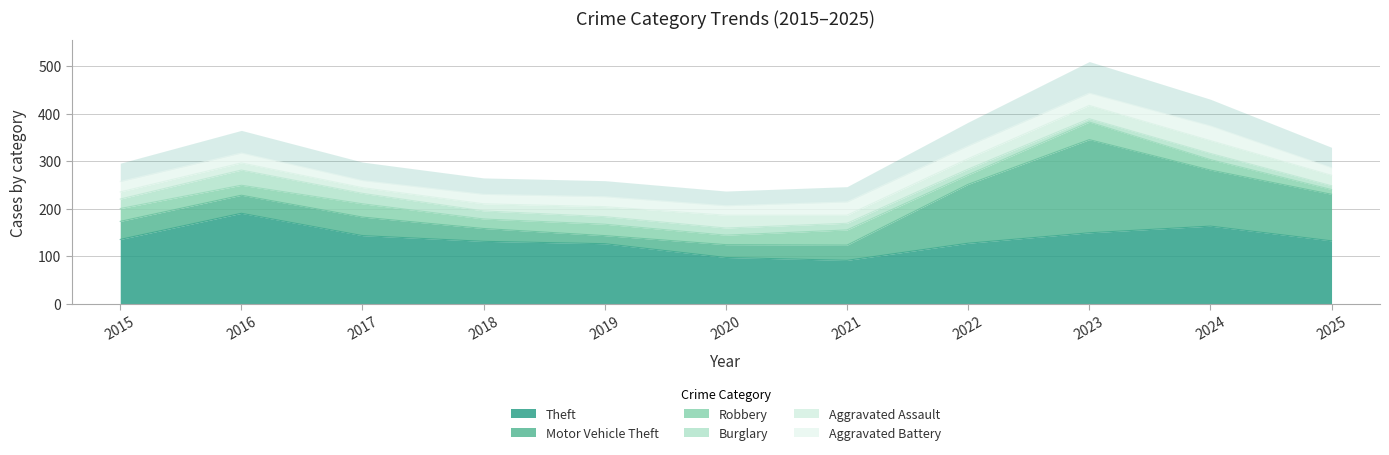

Which label corresponds to the largest value in the chart?

2023